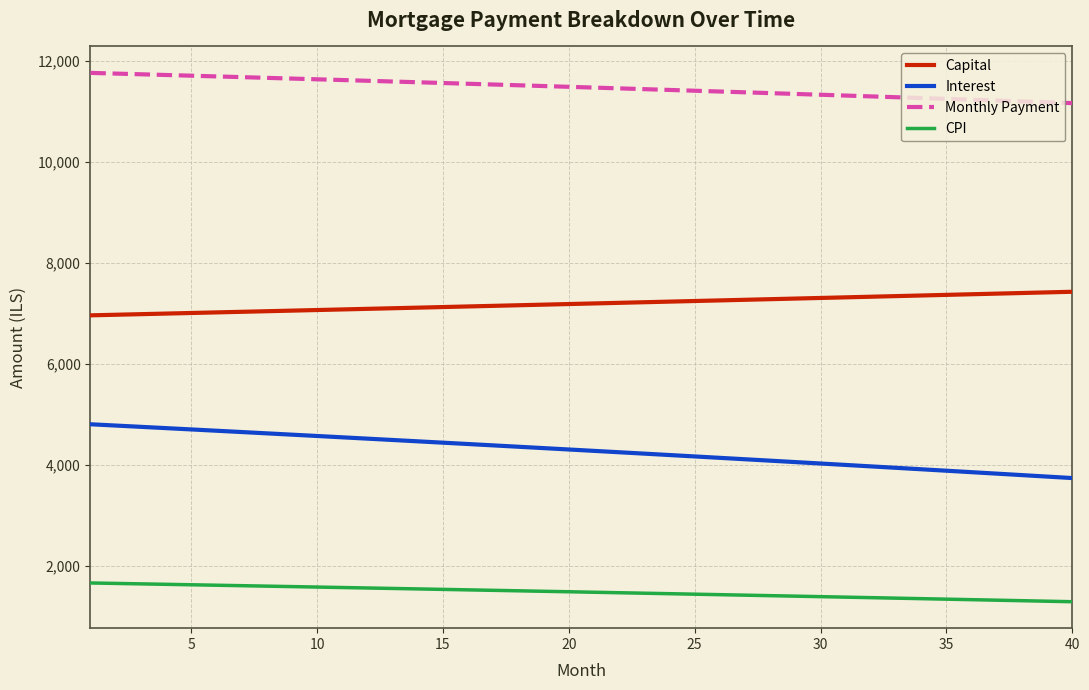

What is the sum of all Monthly Payment values?

458670.1